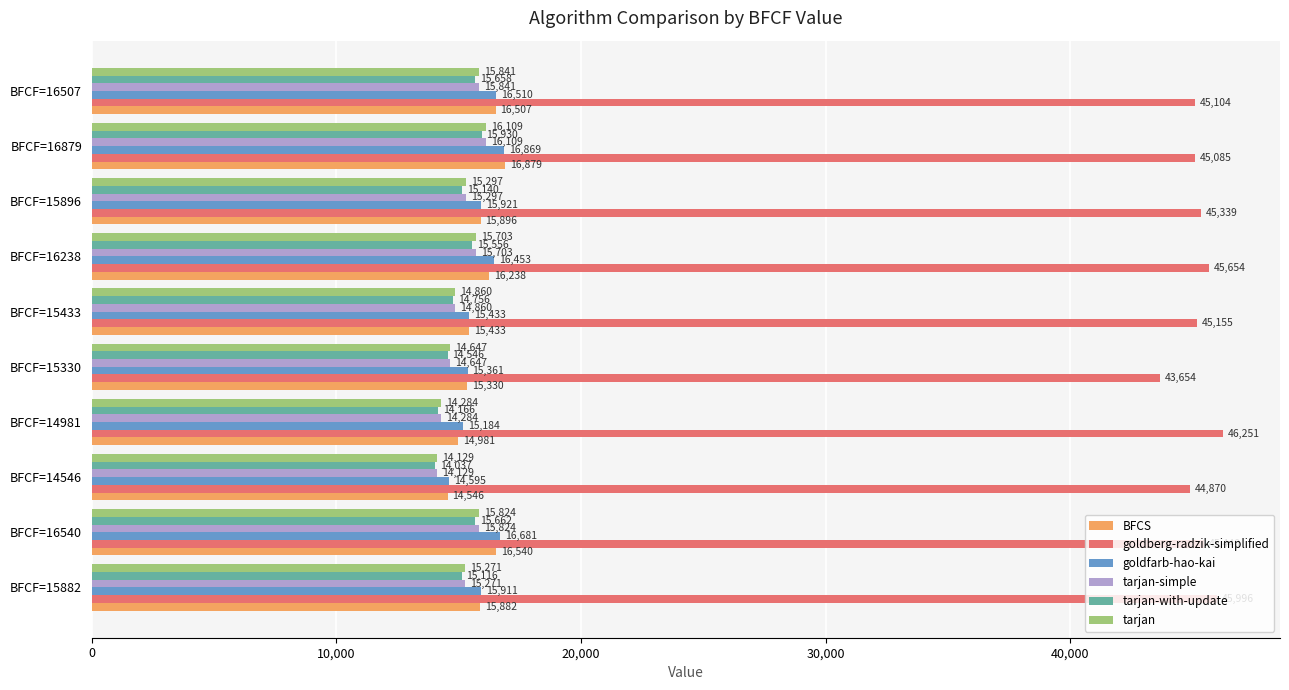

True or false: tarjan-with-update has a value of 8933 at BFCF=14981.

False